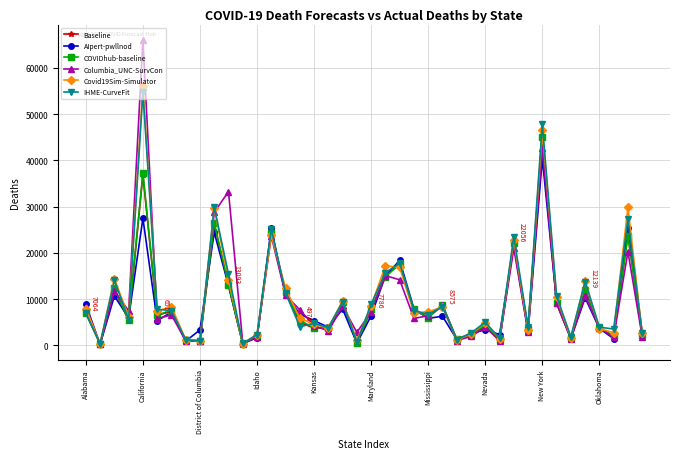

Which series has the largest range (max minus min)?

Columbia_UNC-SurvCon